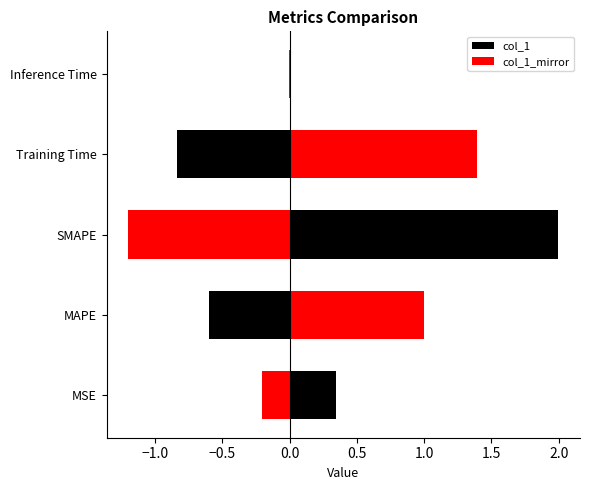

Is it true that col_1_mirror equals -0.7 at SMAPE?

False